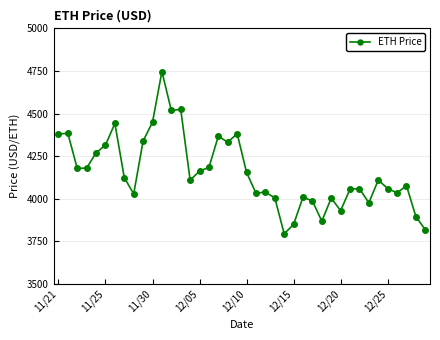

What is the value of the 2nd point from the left?

4384.0